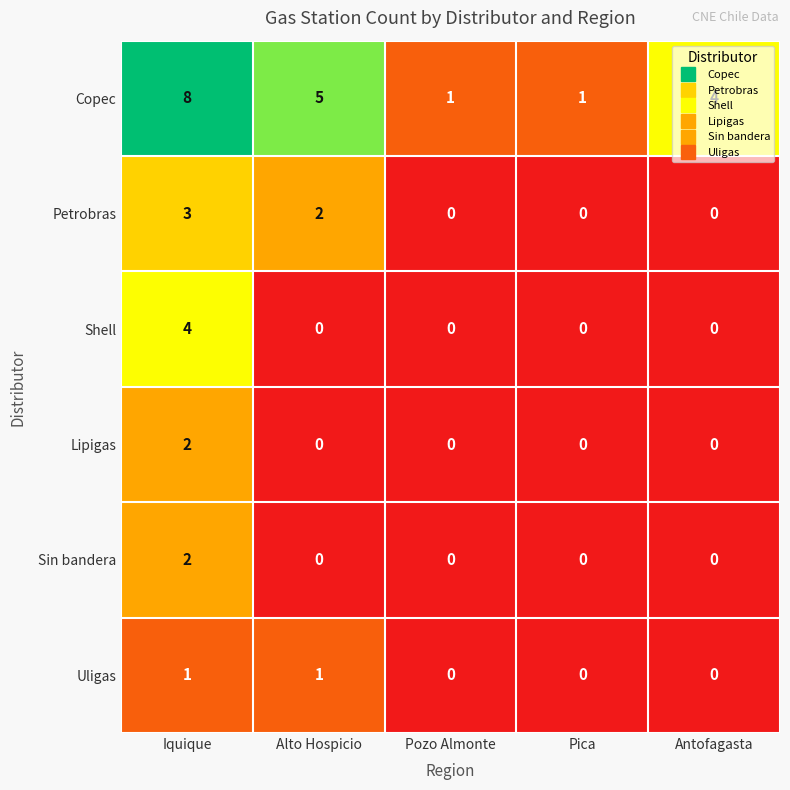

What is the greatest value displayed?

8